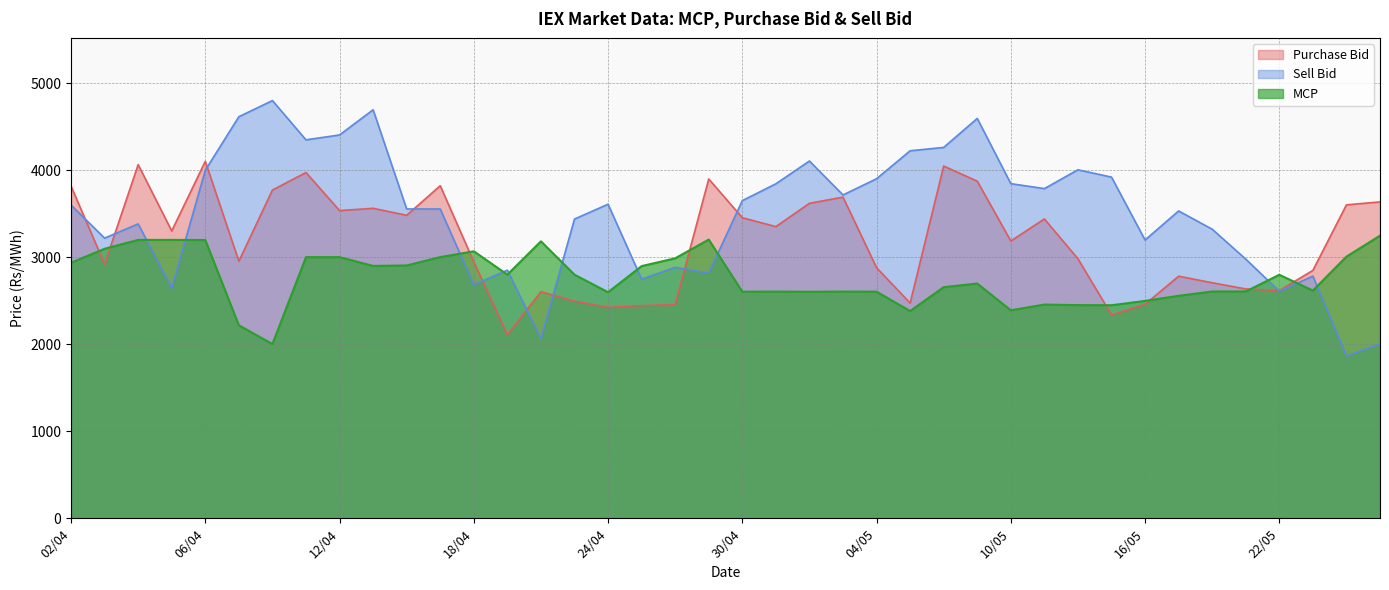

Where does the Purchase Bid series first go above 3303?

02/04